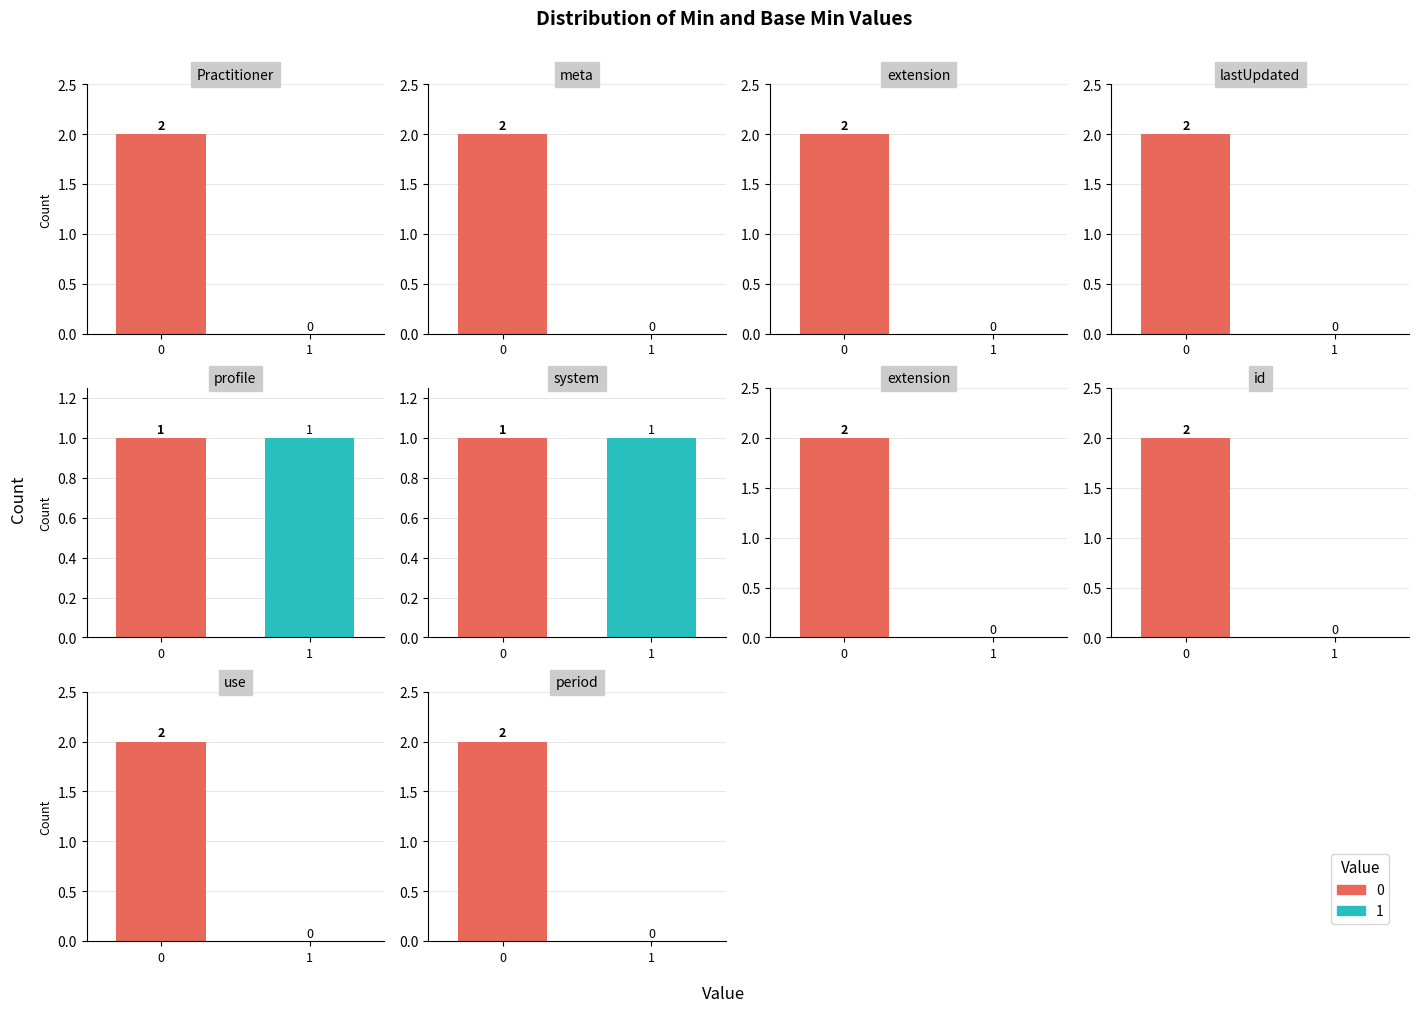

True or false: Min has a value of -1 at Practitioner.meta.versionId.

False